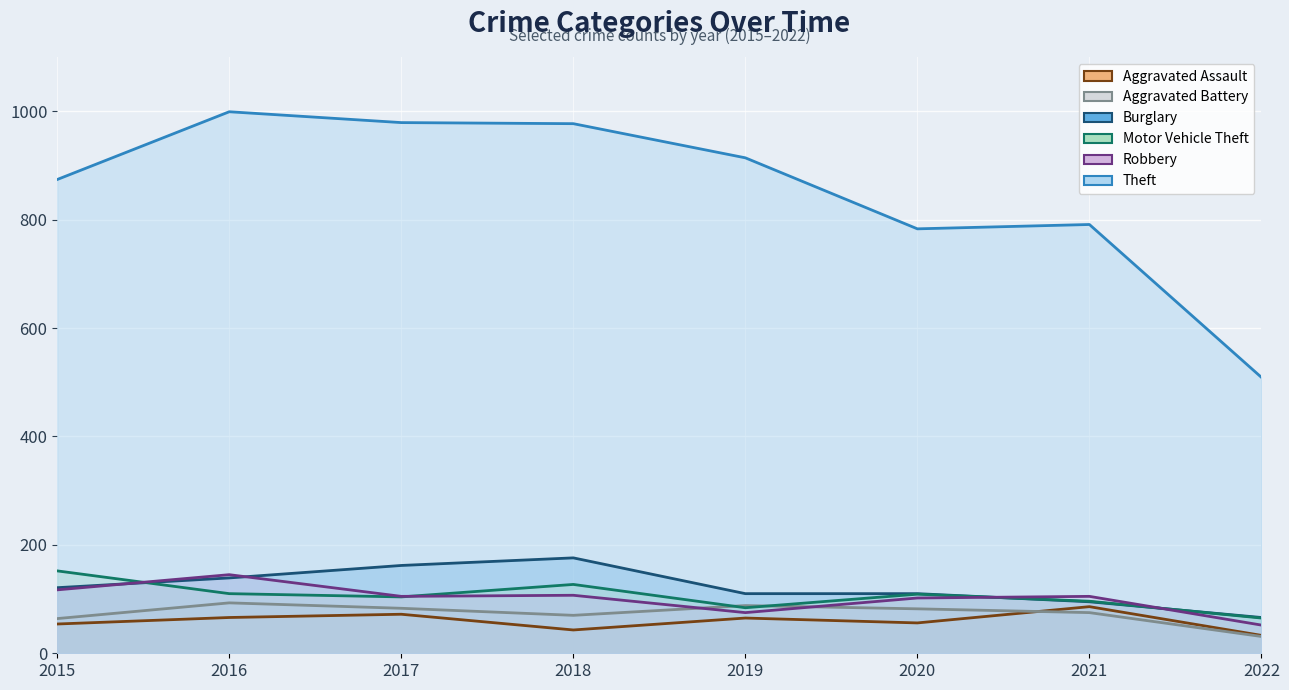

Between 2018 and 2020, which series saw the biggest shift?

Theft